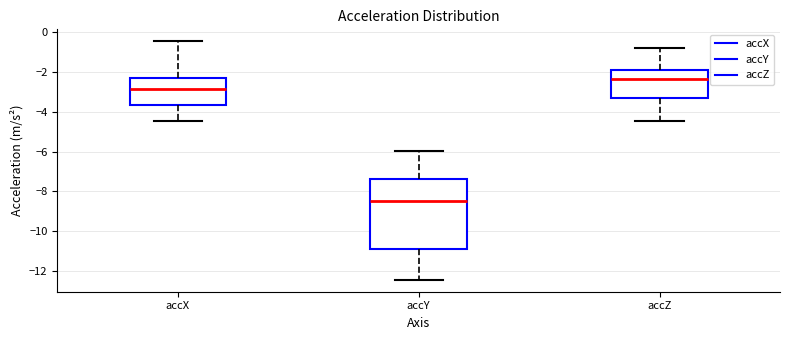

Comparing the boxes themselves (not the whiskers), which one is the tallest?

accY